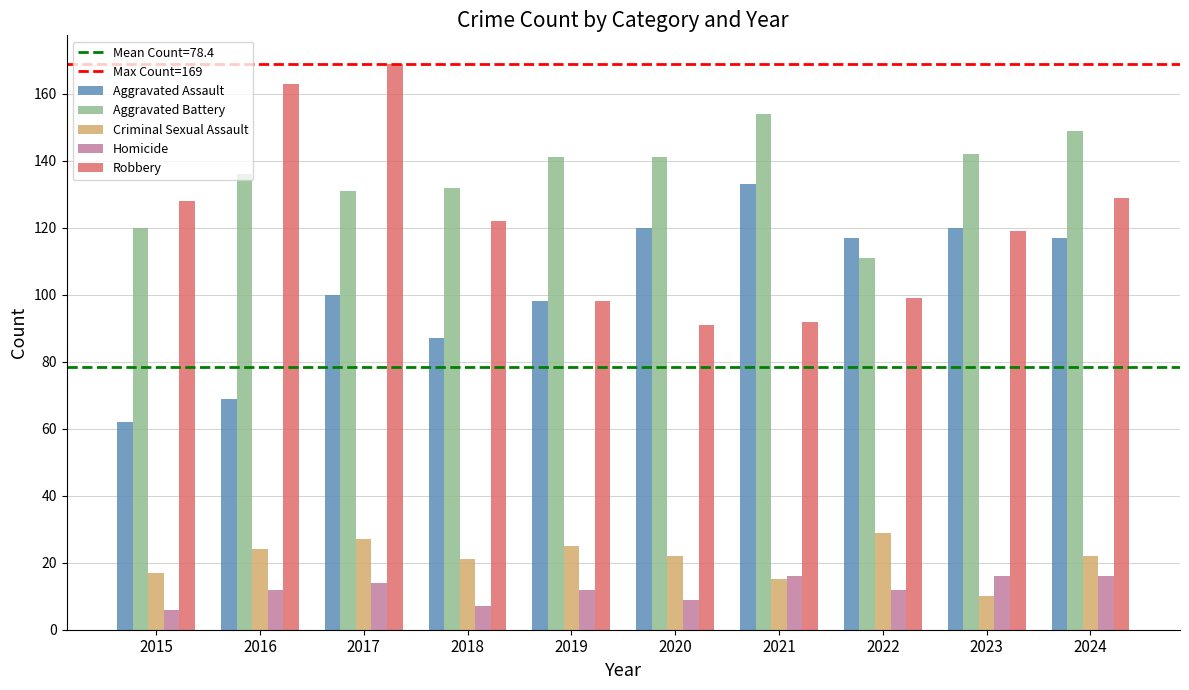

True or false: Aggravated Battery has a value of 54 at 2020.

False